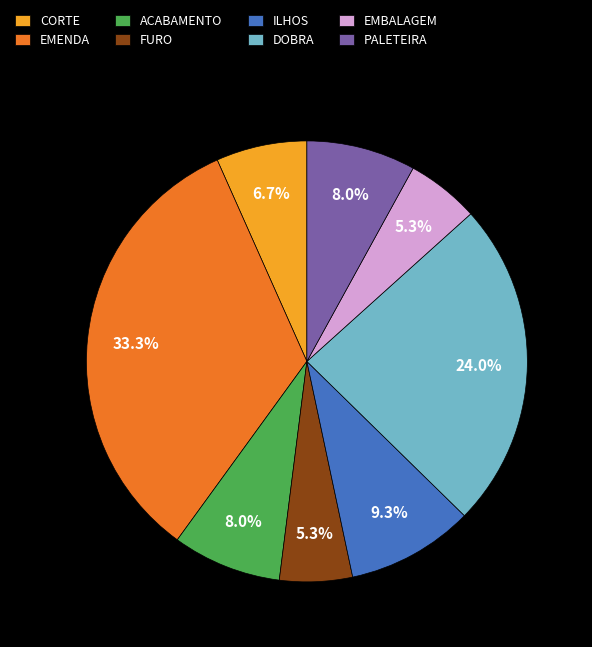

Which slice is the largest?

EMENDA